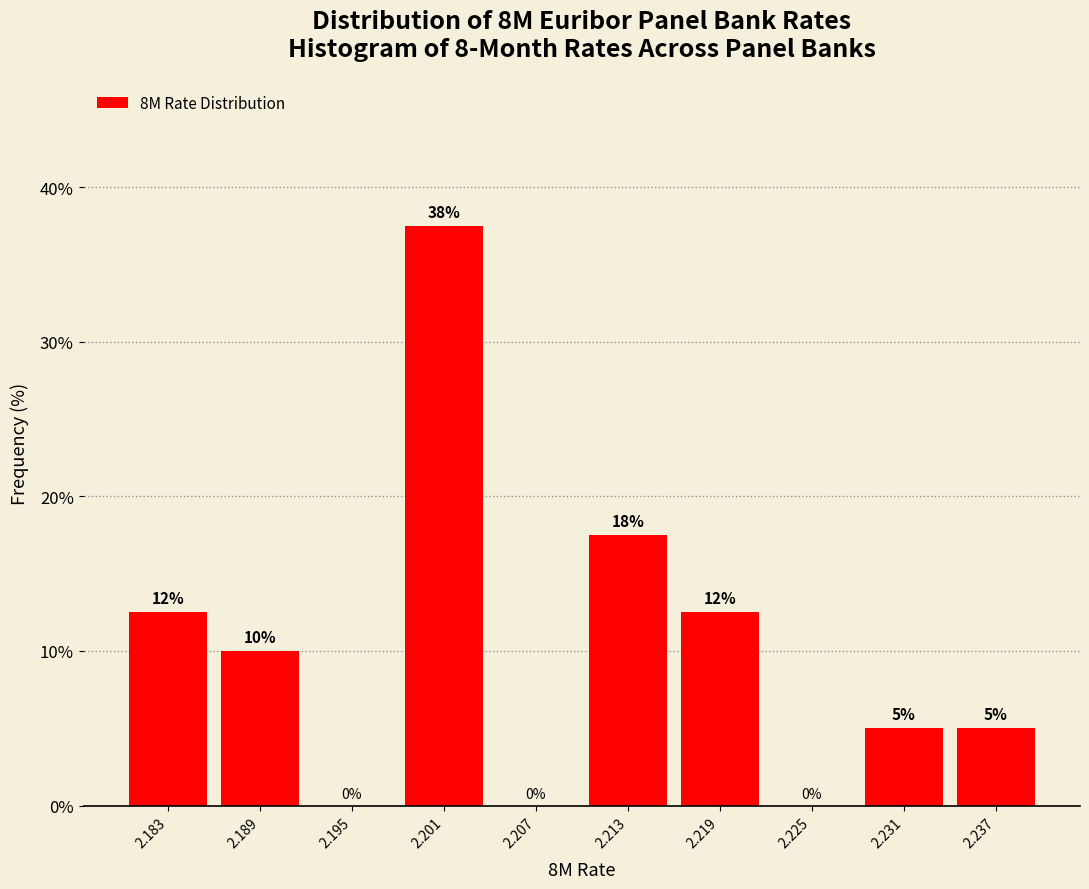

Over which range of the x-axis is the bar tallest?

2.198 to 2.204